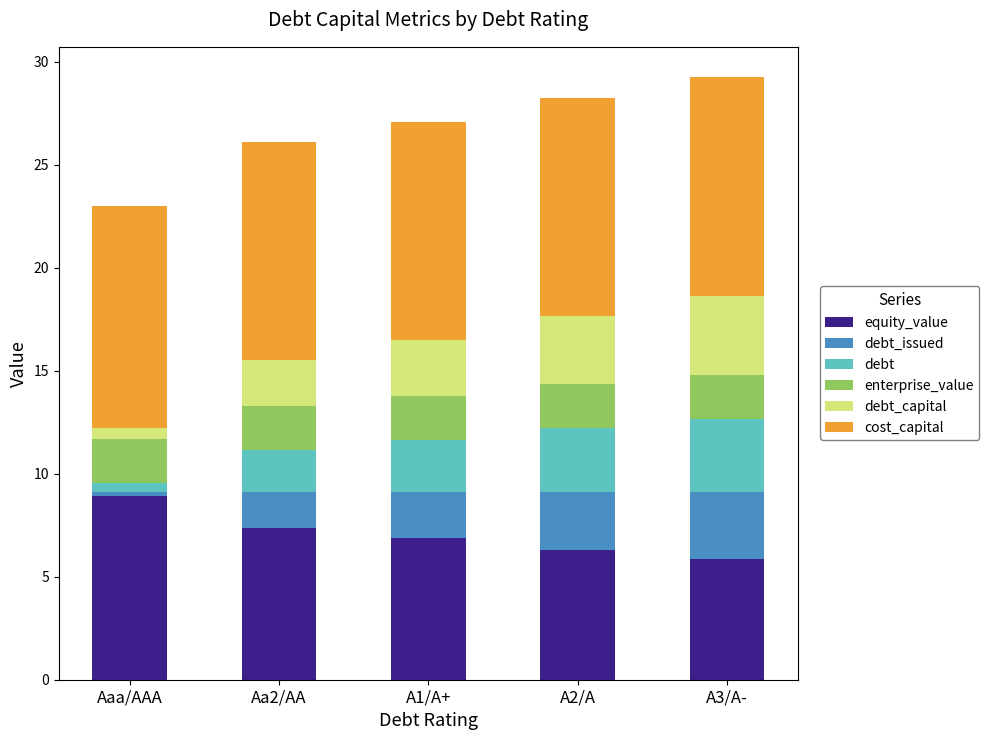

What is the difference between the second highest and second lowest values in the equity_value series?

1.0